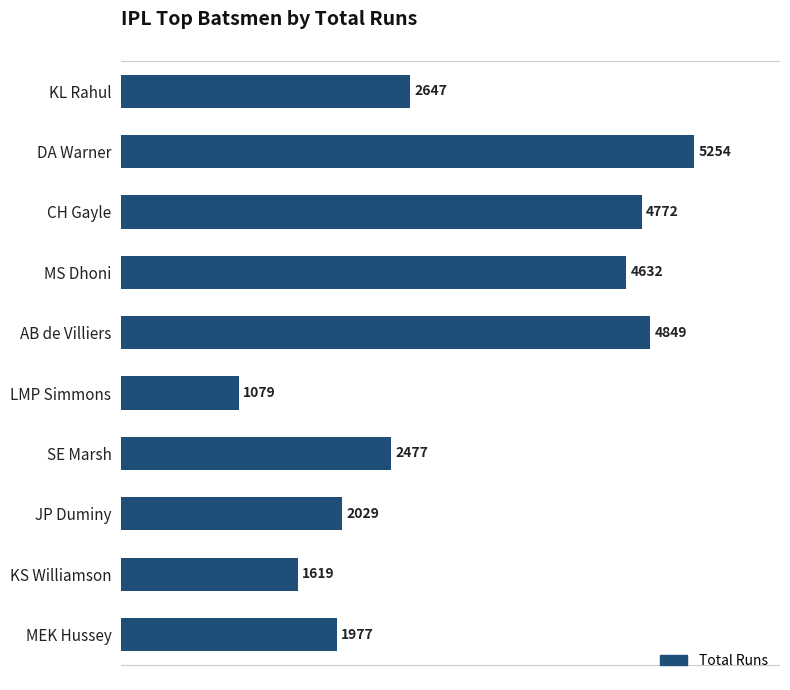

What is the sum of all values?

31335